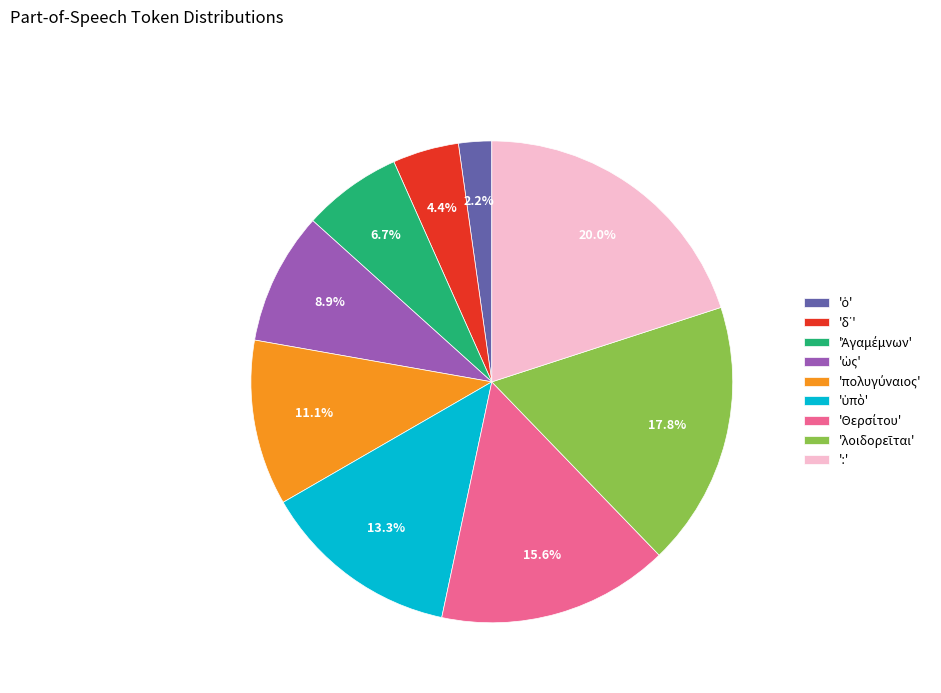

Which slice is the largest?

':'